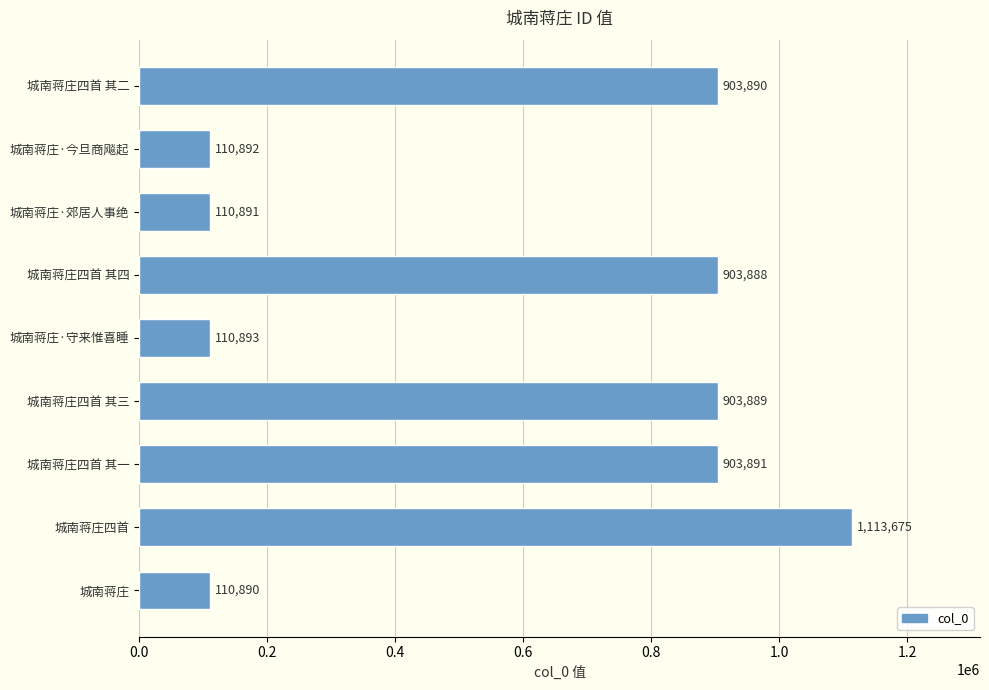

Where is the data nearest to the value 612282?

城南蒋庄四首 其四